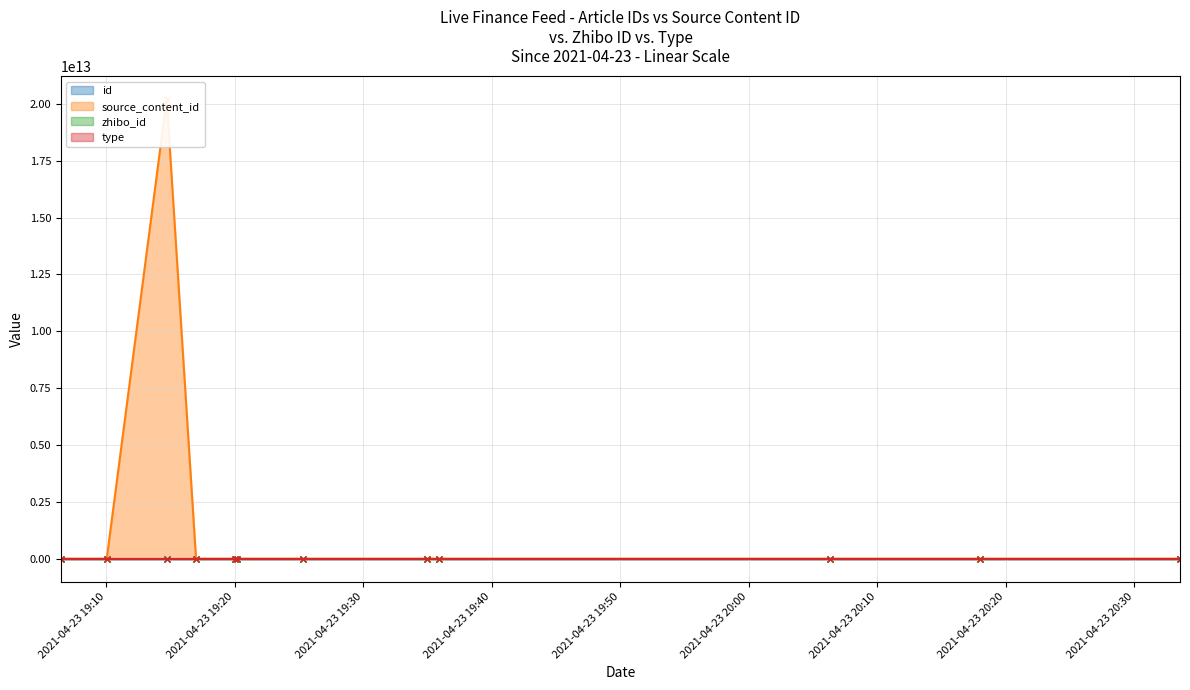

What position from the left is 2021-04-23 20:18:02?

11